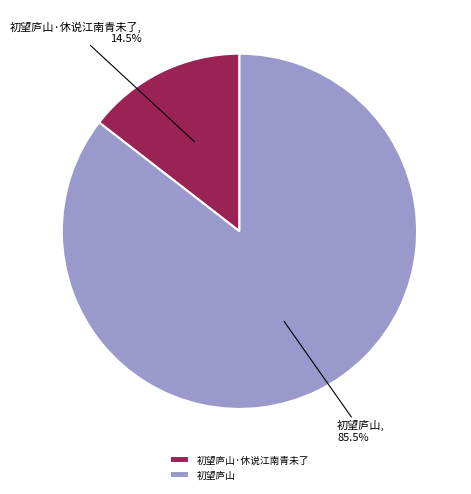

Which has a higher value, 初望庐山·休说江南青未了 or 初望庐山?

初望庐山